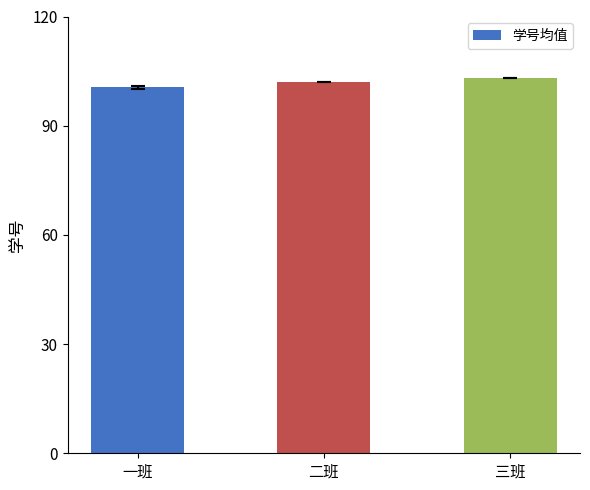

Which category has the highest value across all series?

三班